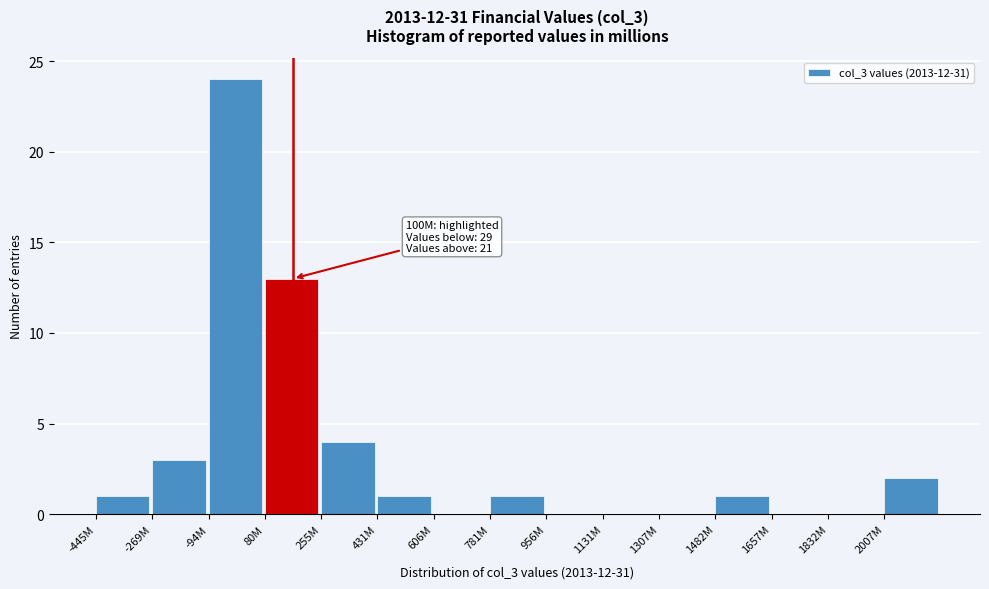

Reading right to left, what are all the values shown in this chart?

2007M=2	1832M=0	1657M=0	1482M=1	1307M=0	1131M=0	956M=0	781M=1	606M=0	431M=1	255M=4	80M=13	-94M=24	-269M=3	-445M=1